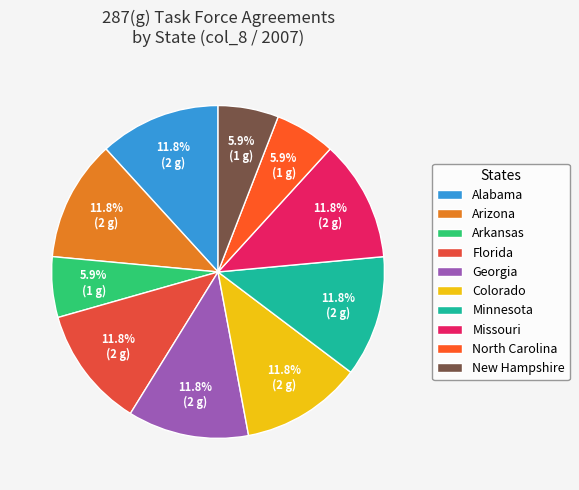

What percentage is the North Carolina slice, to the nearest percent?

6%